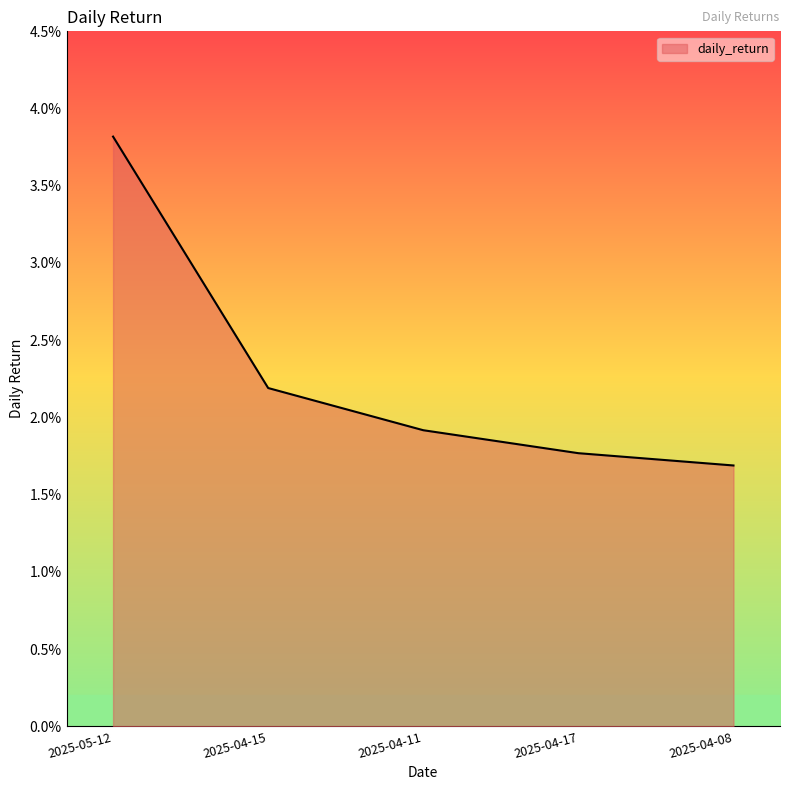

Which has a higher value, 2025-04-17 or 2025-04-15?

2025-04-15